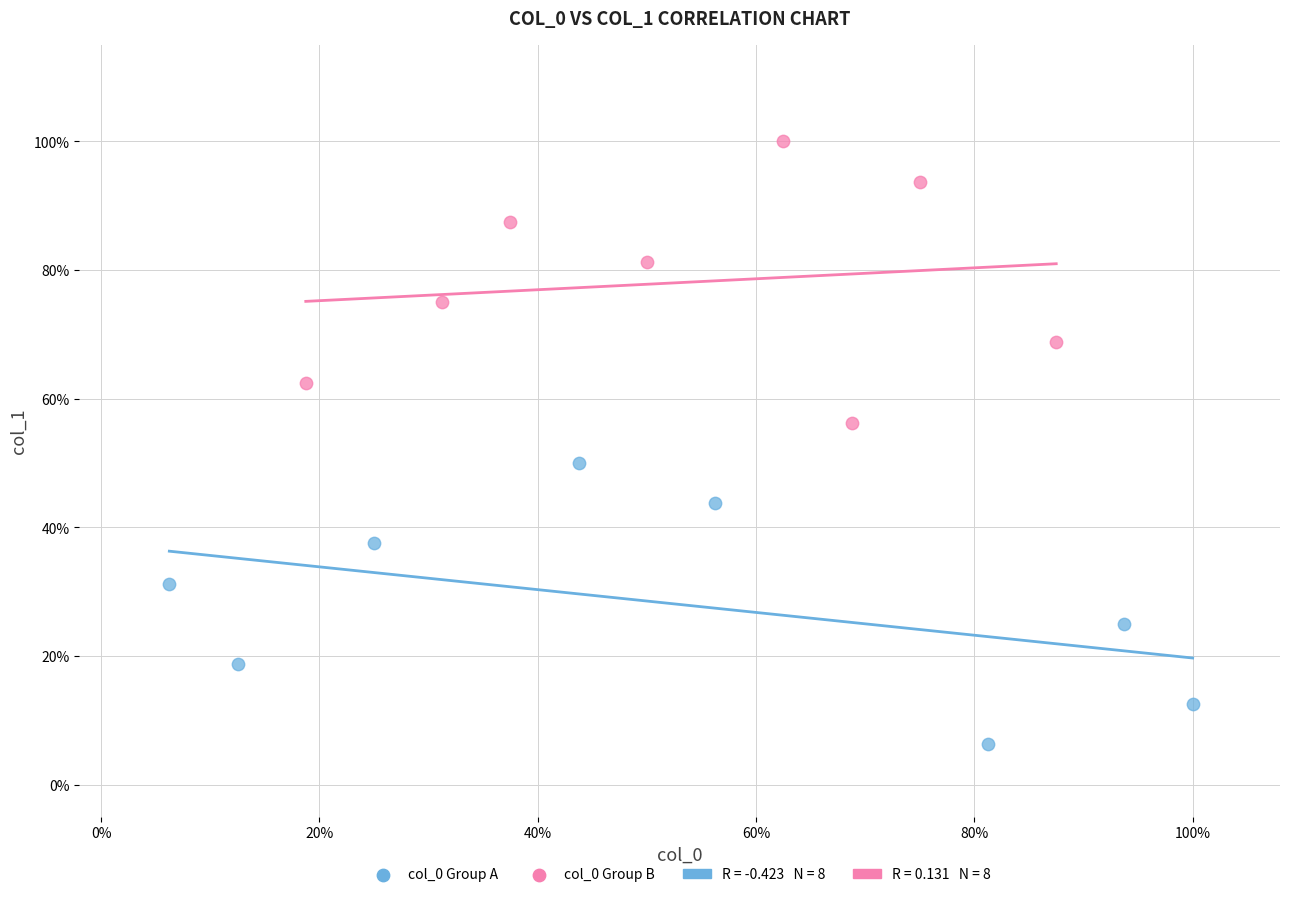

Which series reaches the minimum Y coordinate?

col_0 Group A